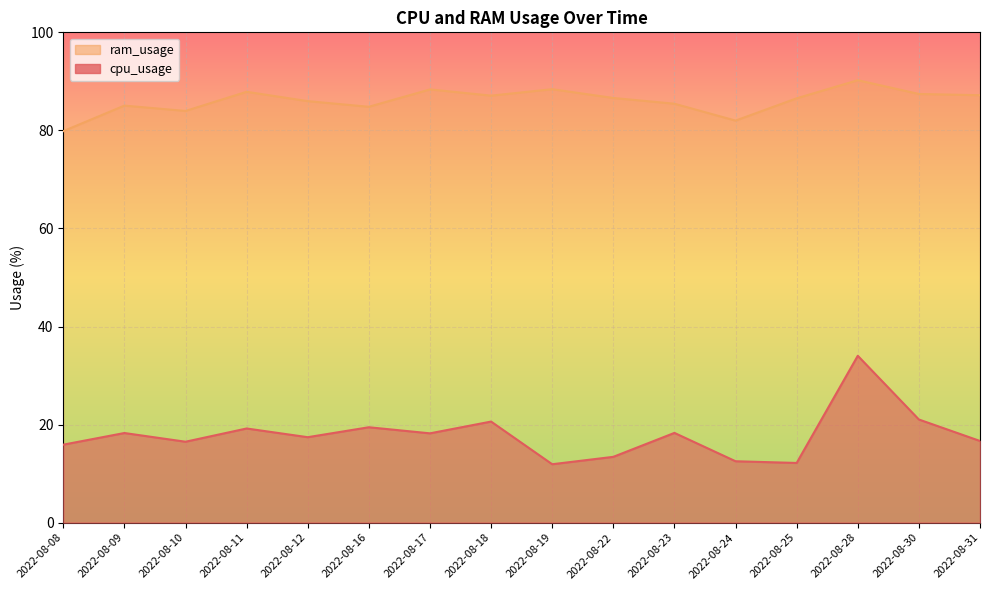

What is the sum of all cpu_usage values?

285.6